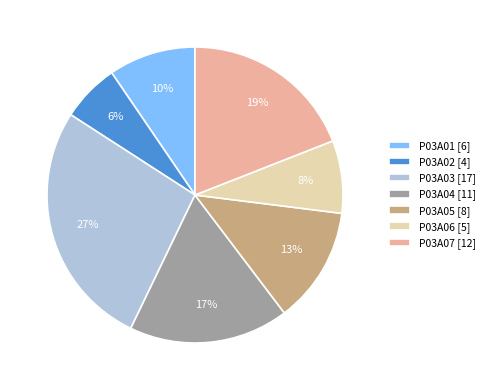

The P03A06 [5] slice represents 8% of the pie. True or false?

True